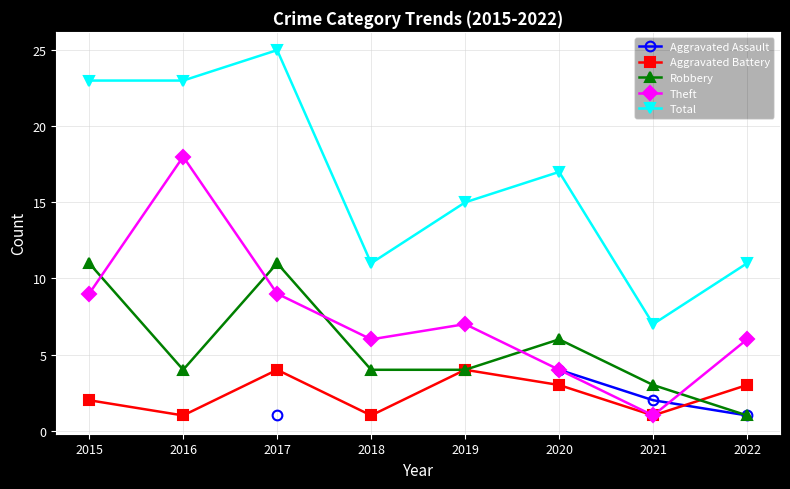

The Theft series shows 18.0 at 2016. True or false?

True